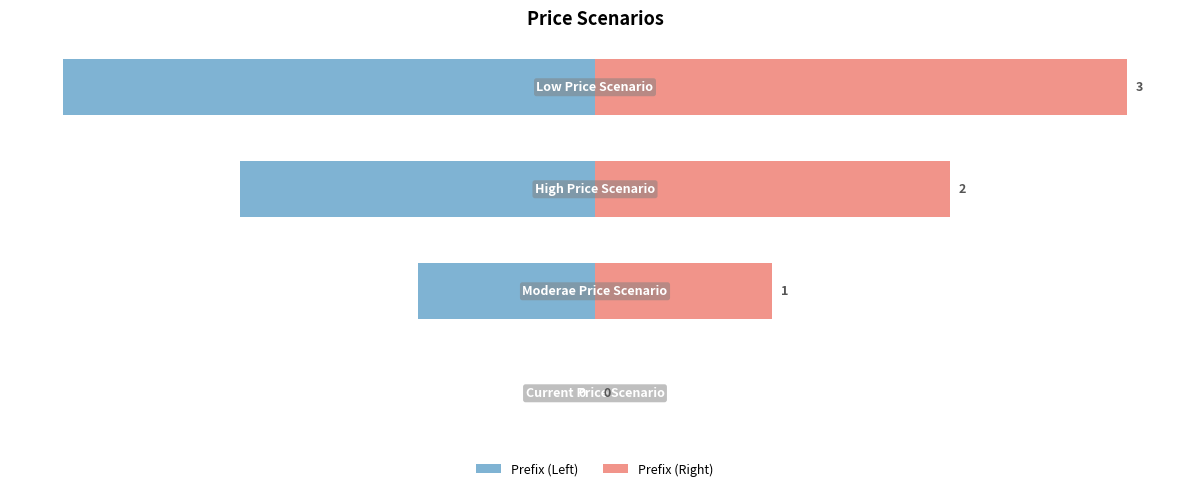

How many groups of bars are there?

4